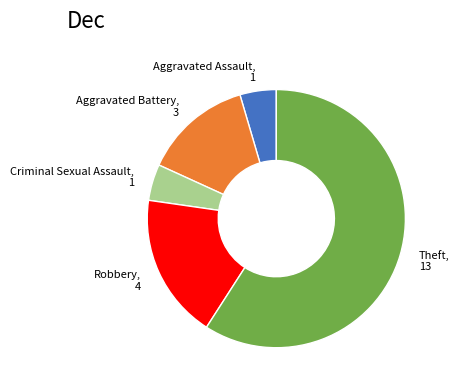

Is it true that Robbery, 4 is 18% of the pie?

True